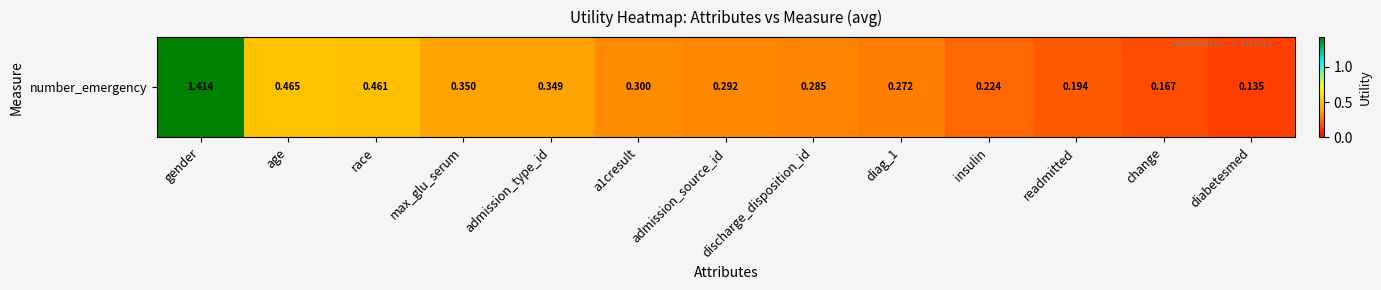

Is it true that the value at discharge_disposition_id is 0.5?

False